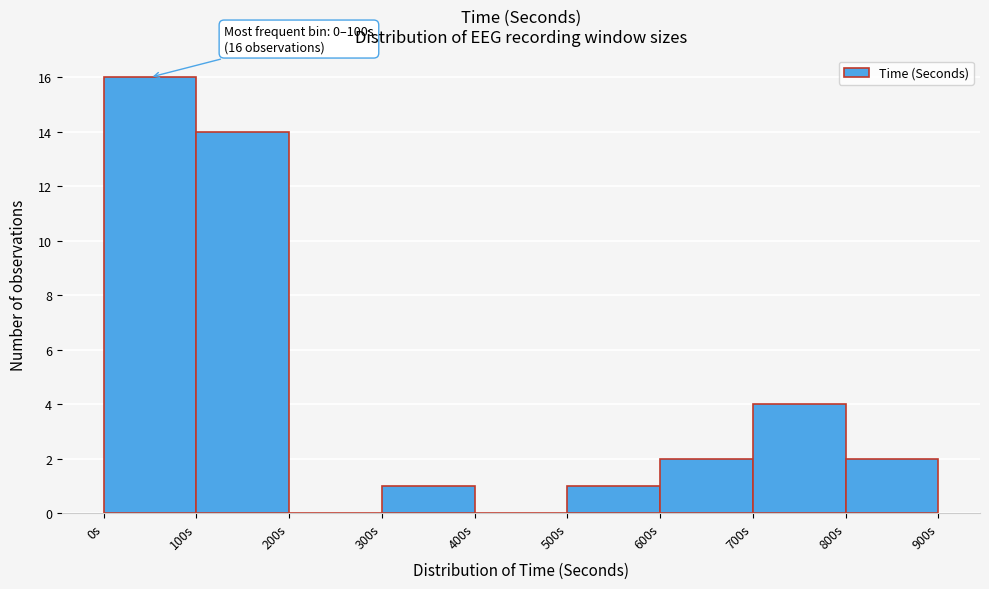

Over which range of the x-axis is the bar tallest?

0 to 100